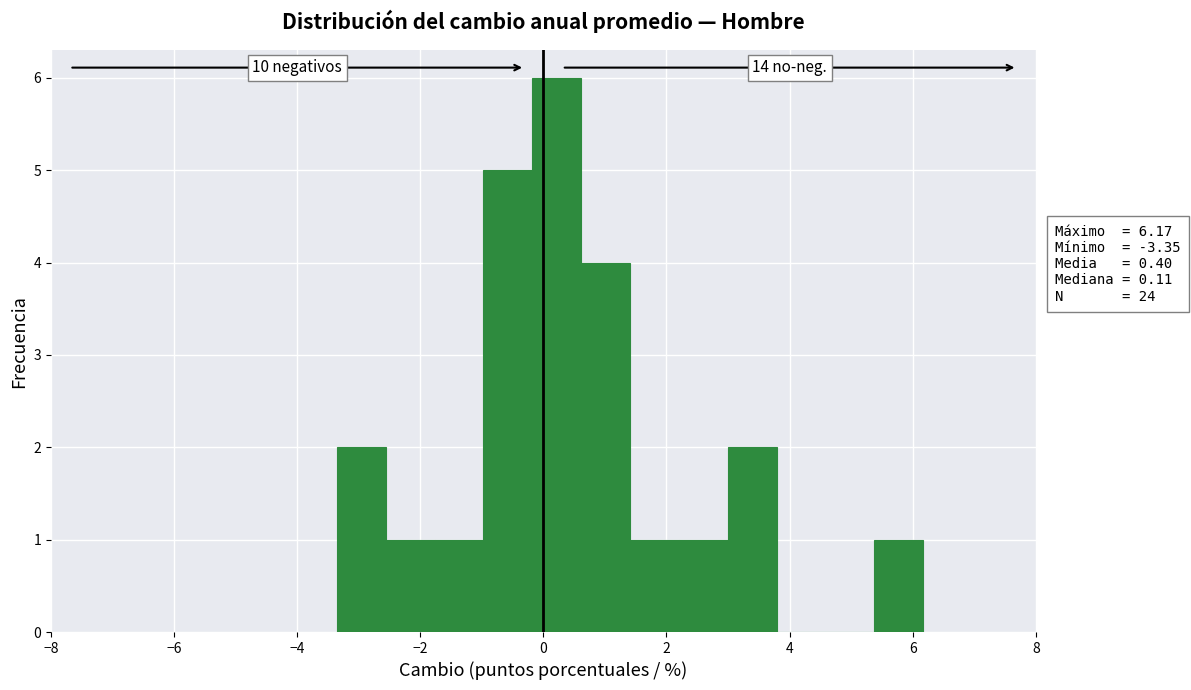

Around what value on the x-axis is the tallest bar? Give the approximate position of its centre, as read against the axis.

0.2